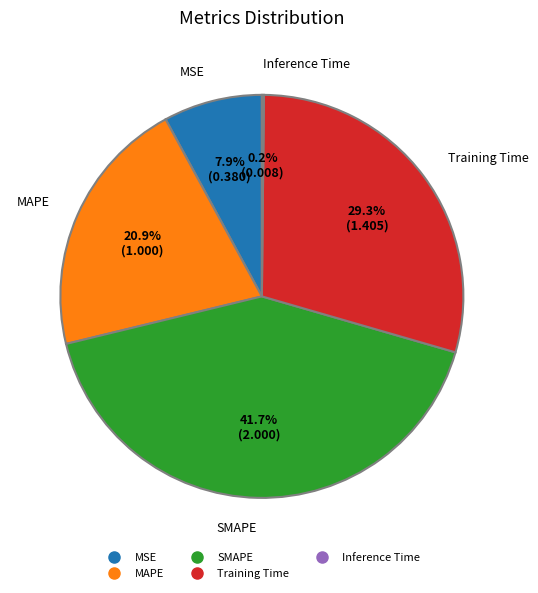

What is the total percentage of MAPE and Training Time?

50.2%